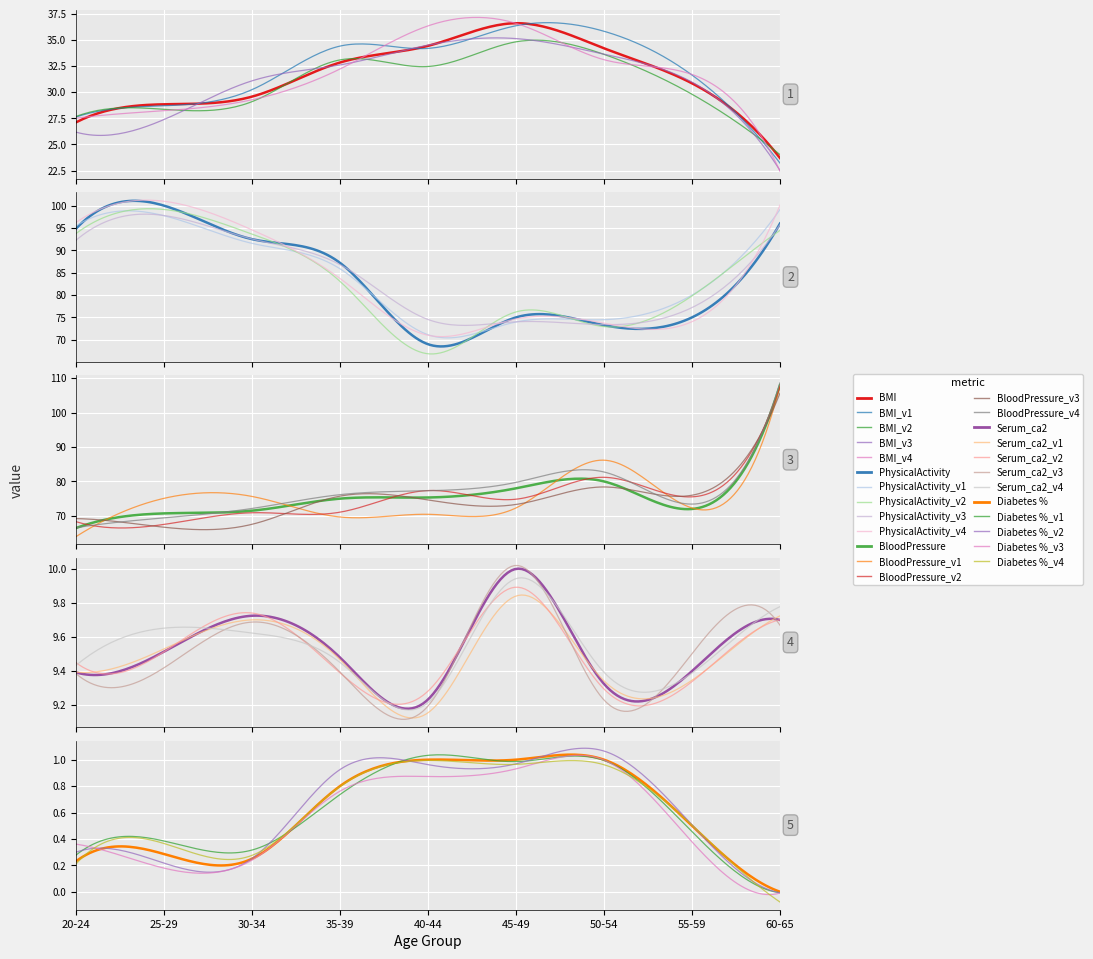

What value does the Serum_ca2 series have at 4?

9.3